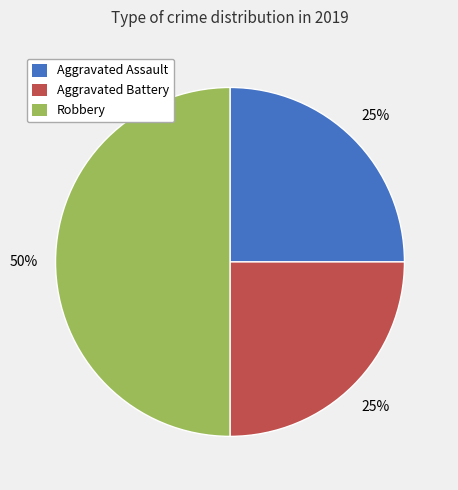

What percentage is the Robbery slice, to the nearest percent?

50%